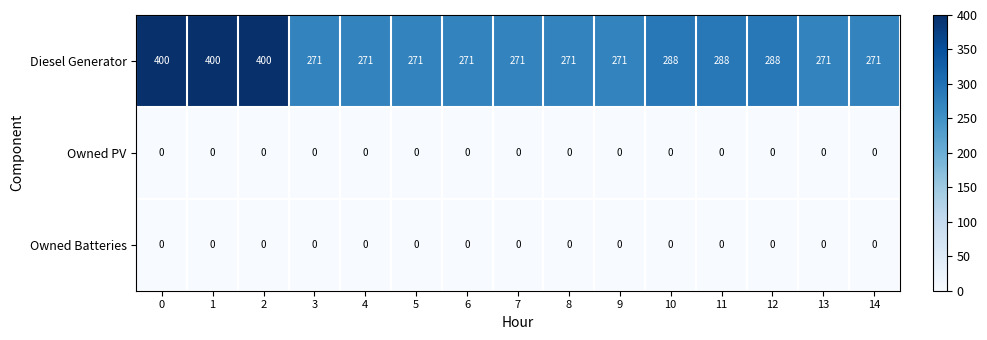

Which series has the largest total across all categories?

Diesel Generator